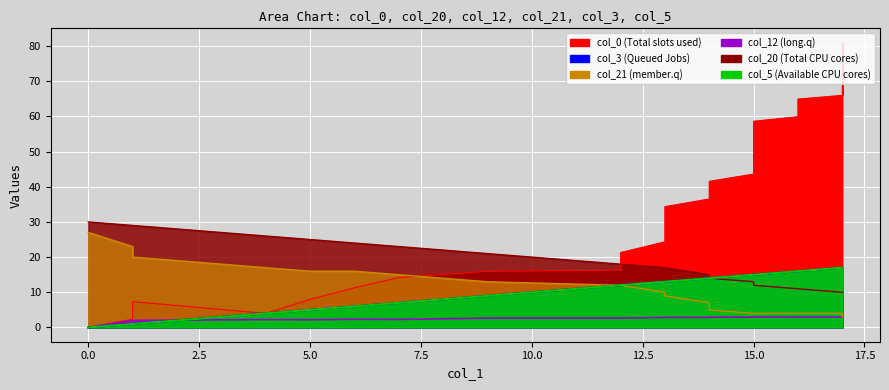

Which category has the highest value in the col_0 series?

17